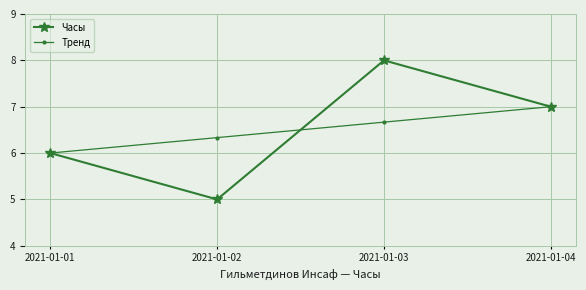

How many data points does each series have?

4